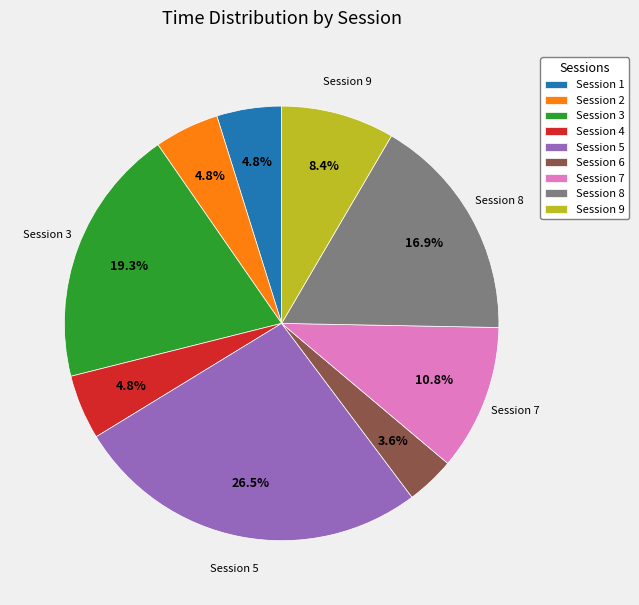

Is there any slice that represents more than half of the pie?

No